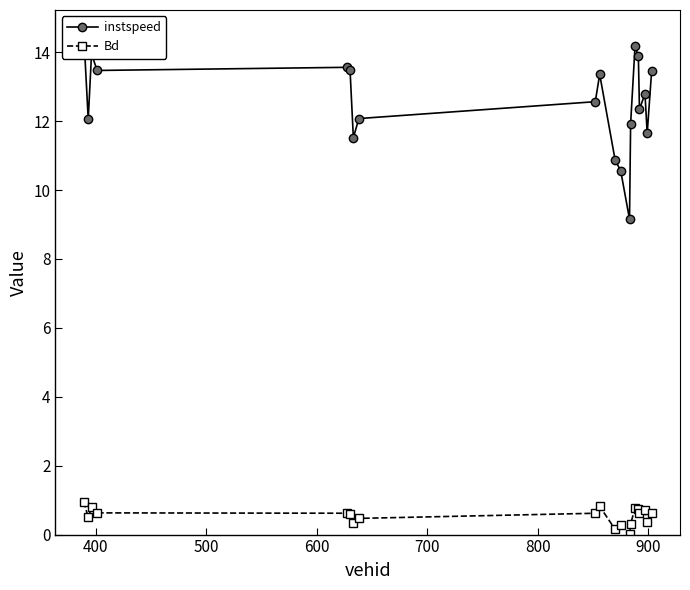

What is the highest value of the Bd series?

1.0